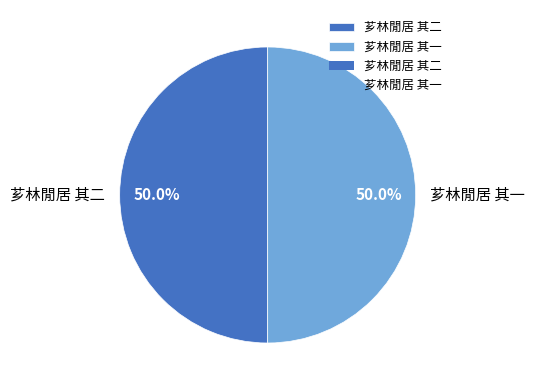

Approximately how many times larger is the value at 芗林閒居 其一 compared to 芗林閒居 其二?

1.0